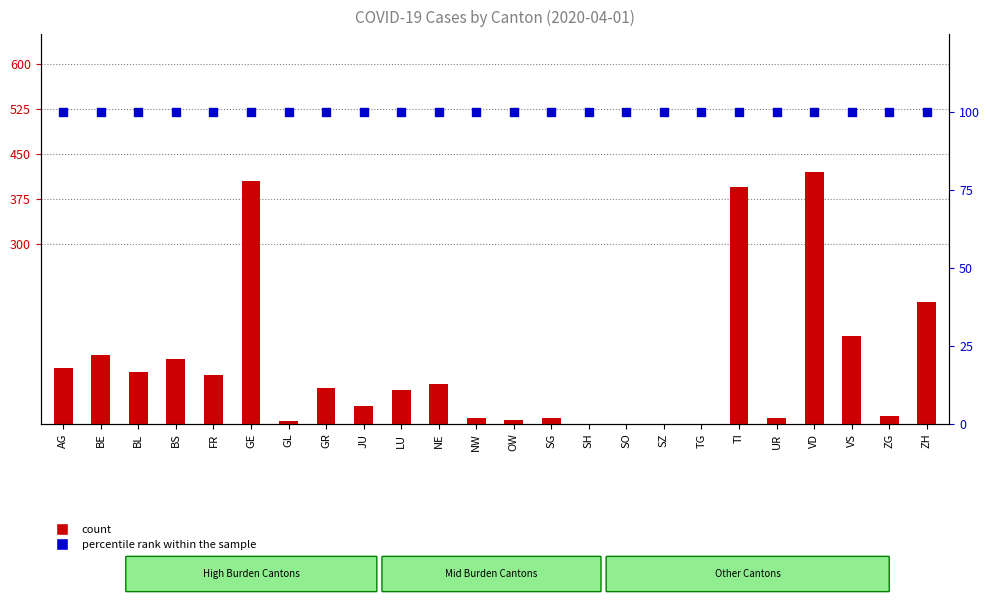

Which series has the widest spread of Y values?

count